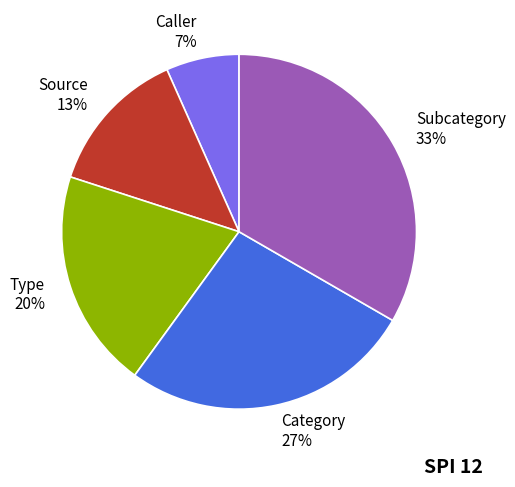

Does any single category account for the majority?

No